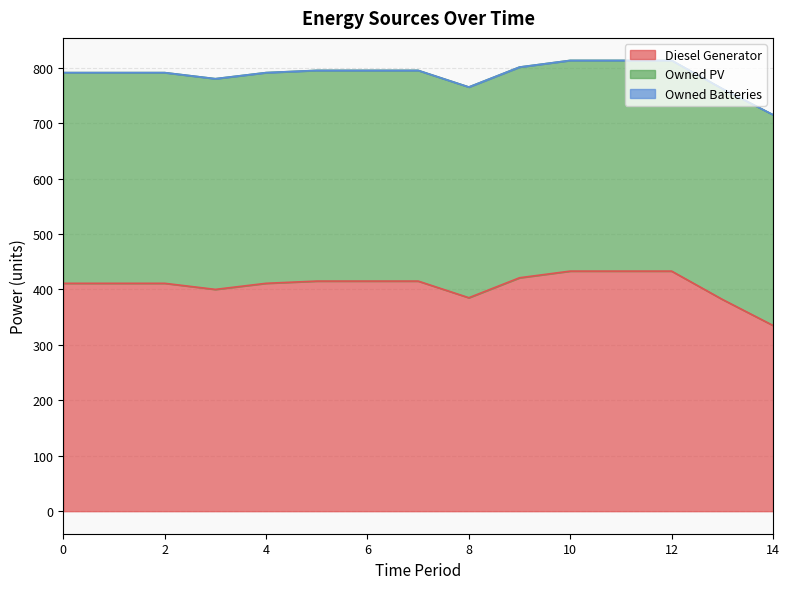

What is the highest value of the Owned PV series?

380